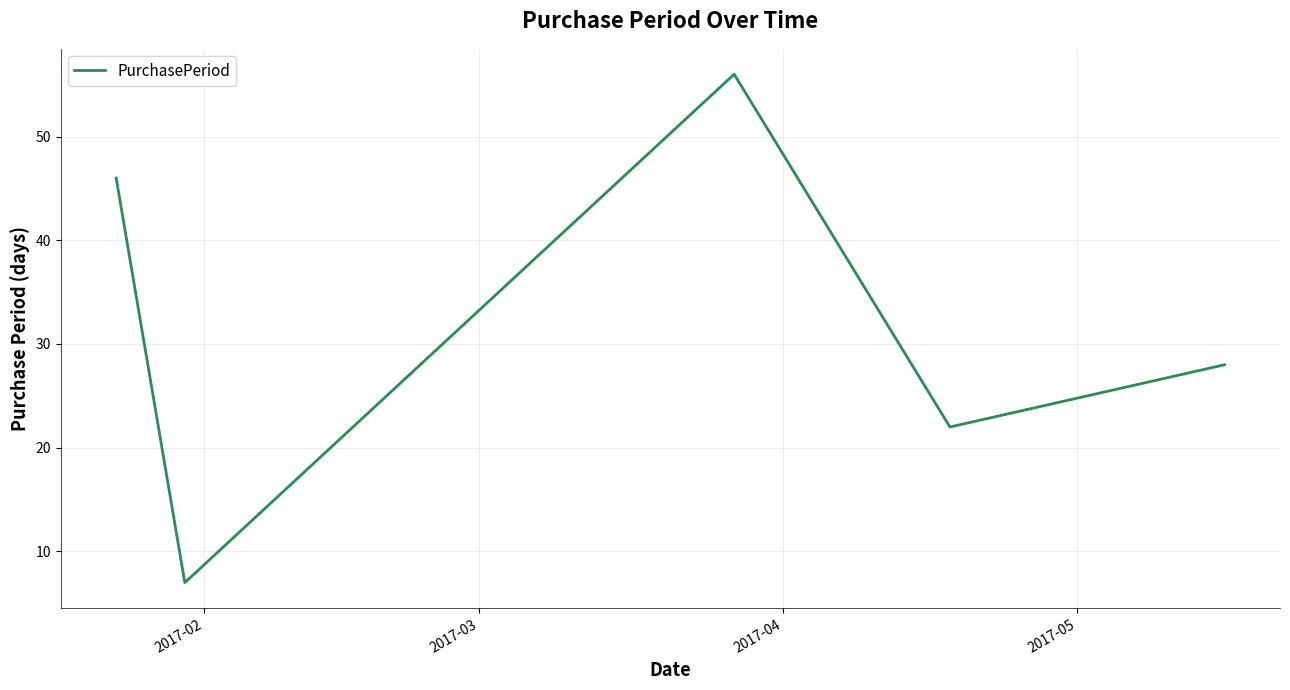

How many values are below 28?

2